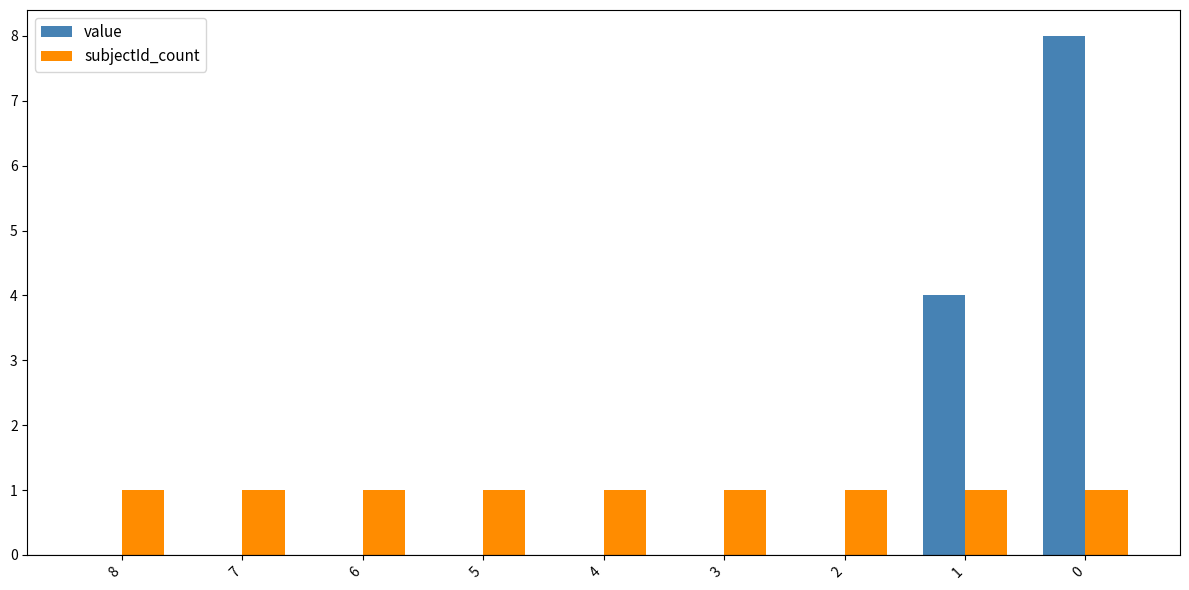

What is the highest value of the subjectId_count series?

1